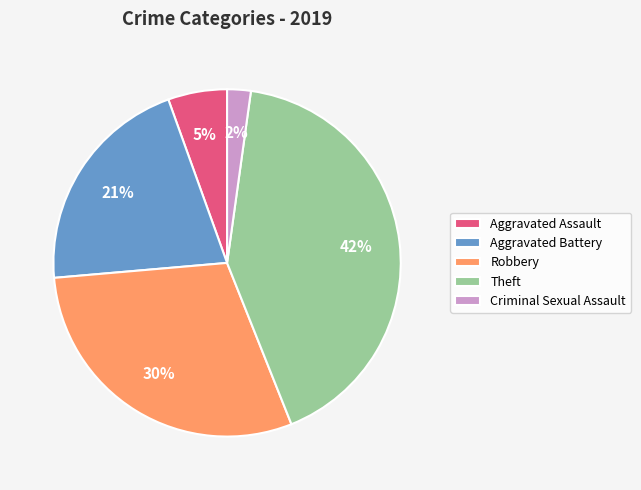

Between Robbery and Theft, which is larger?

Theft